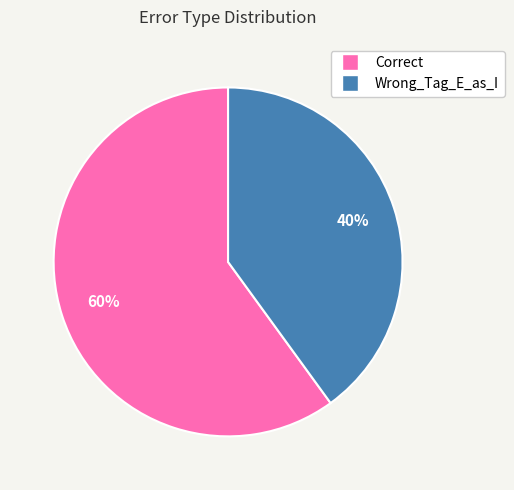

Combined, do Wrong_Tag_E_as_I and Correct account for over 50%?

Yes